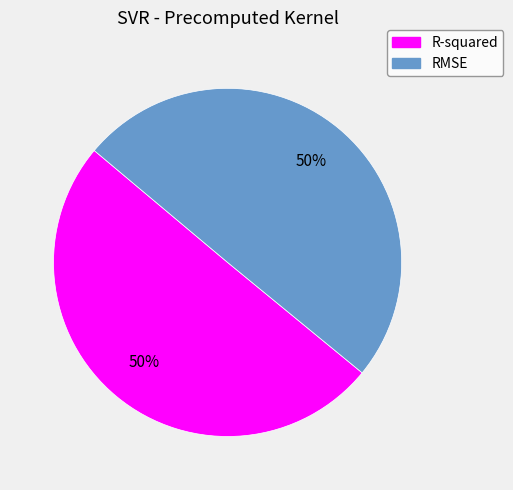

To the nearest percent, what percentage of the pie is RMSE?

50%